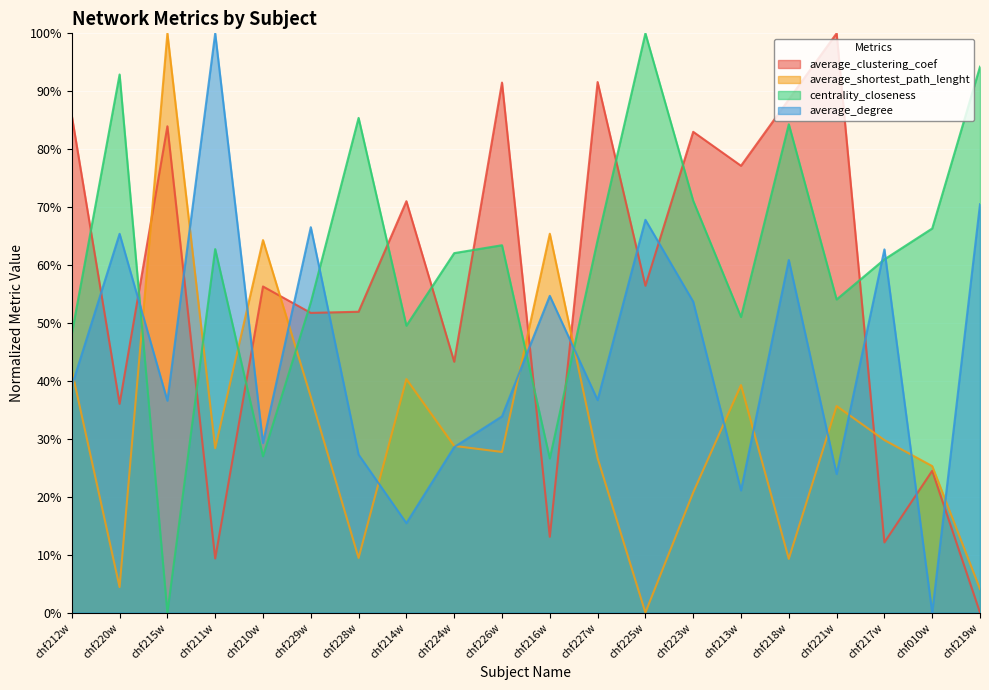

Is it true that centrality_closeness equals 0.8 at chf213w?

False